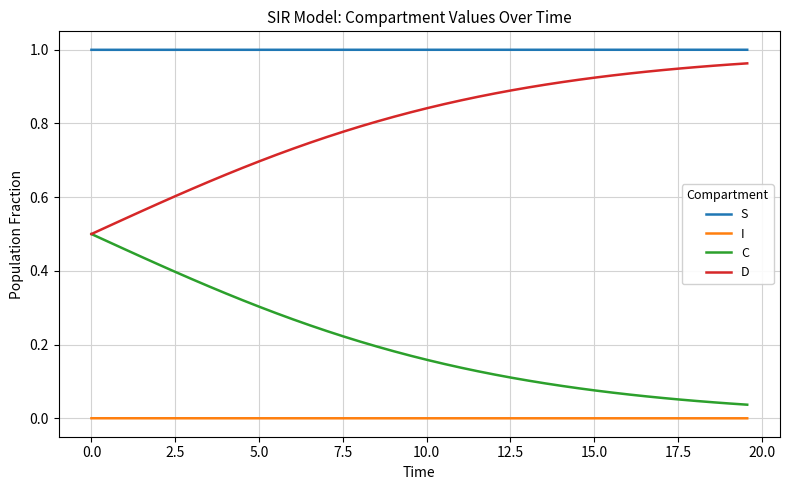

Rank the series by their average value, from lowest to highest.

I, C, D, S